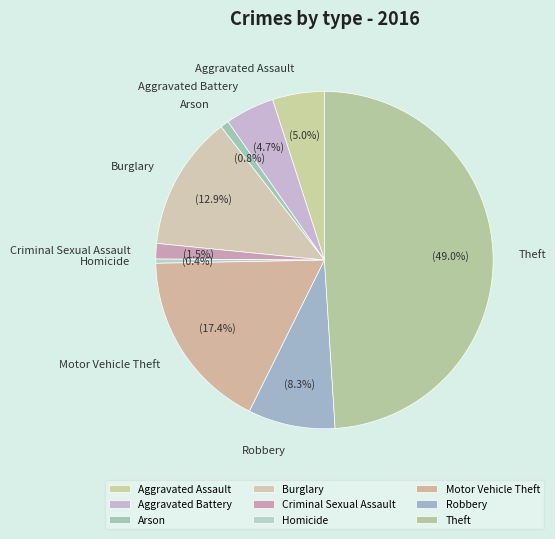

What portion of the pie excludes Aggravated Battery?

95.3%